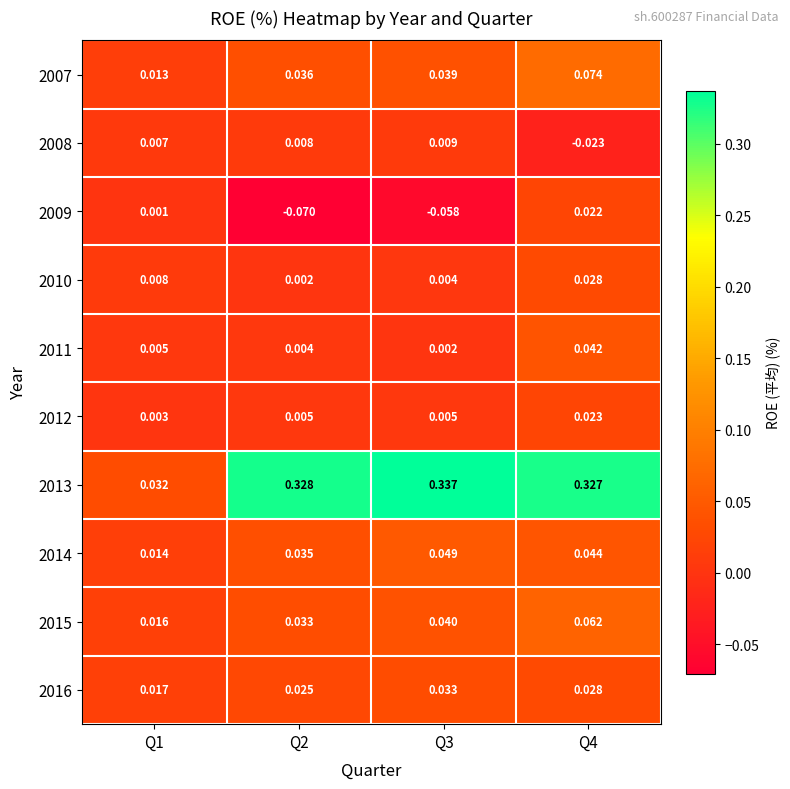

Which category has the lowest value across all series?

Q2